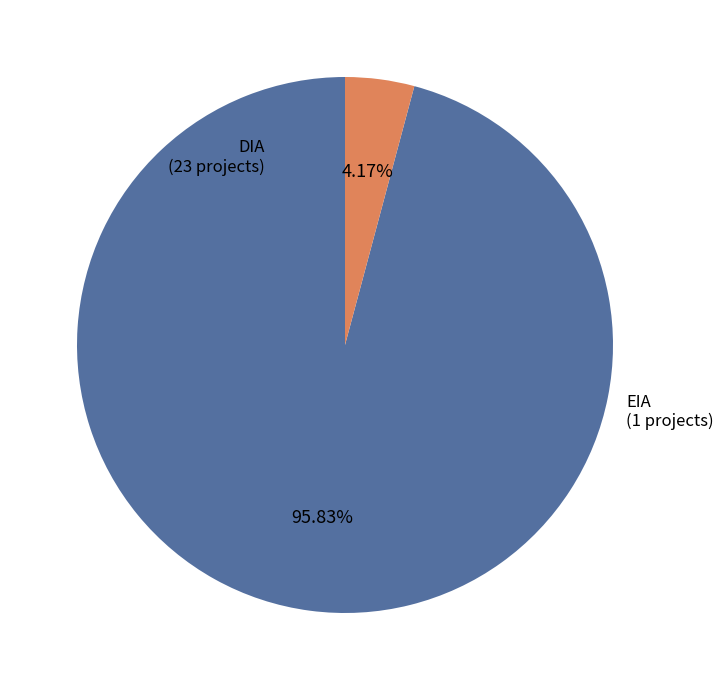

What percentage is the DIA slice, to the nearest percent?

96%